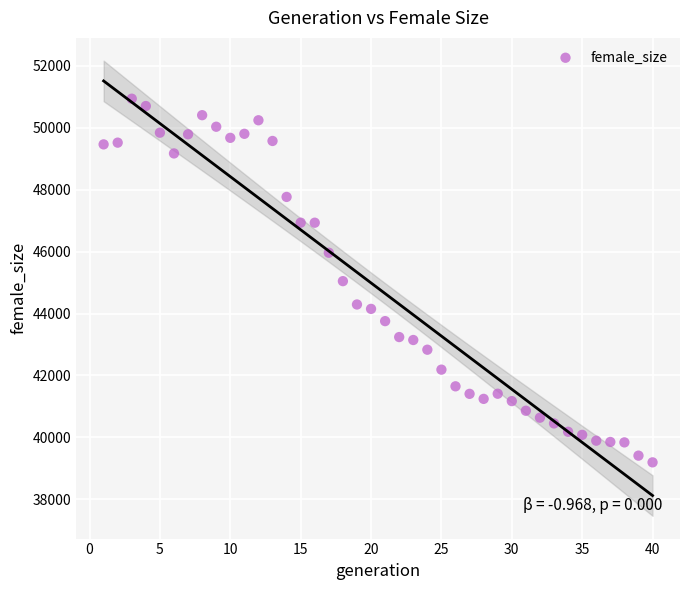

What is the range of X values (max minus min)?

39